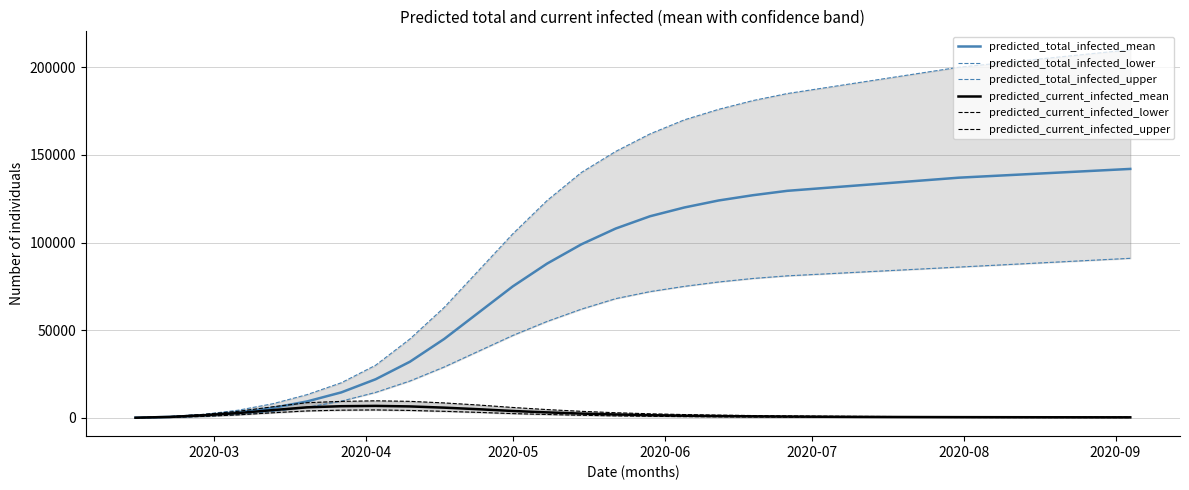

What are all the series names shown in the legend?

predicted_total_infected_mean, predicted_total_infected_lower, predicted_total_infected_upper, predicted_current_infected_mean, predicted_current_infected_lower, predicted_current_infected_upper